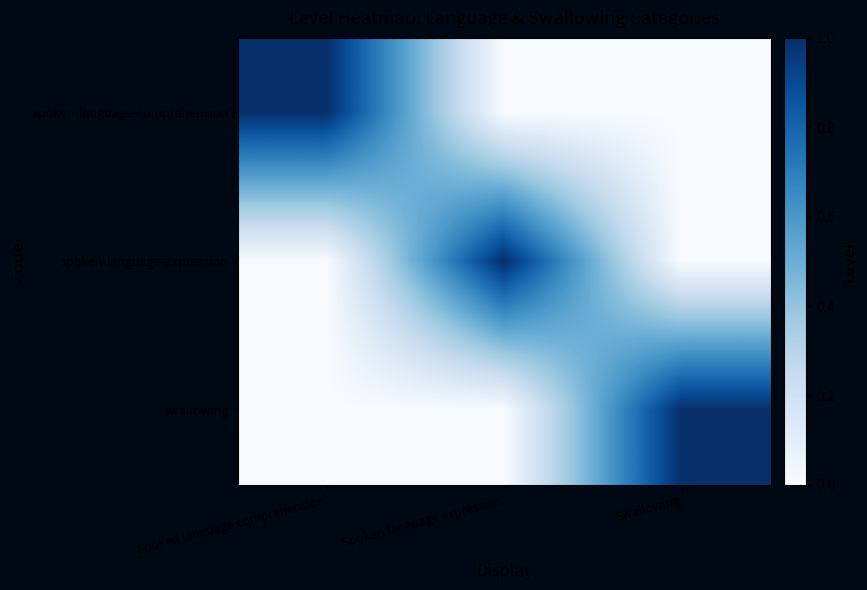

Reading left to right, list all the values displayed in this chart.

spoken-language-comprehension: Spoken language comprehension=1	Spoken language expression=0	Swallowing=0
spoken-language-expression: Spoken language comprehension=0	Spoken language expression=1	Swallowing=0
swallowing: Spoken language comprehension=0	Spoken language expression=0	Swallowing=1